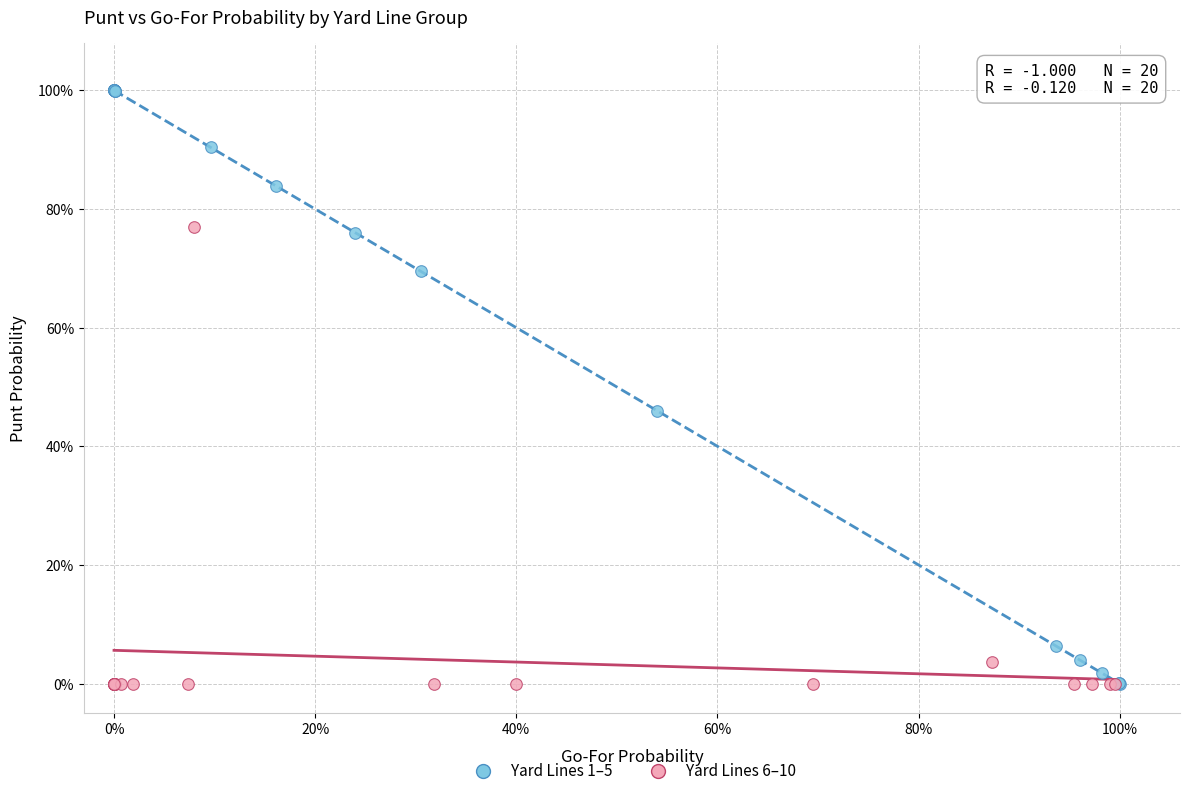

Which series reaches the maximum Y coordinate?

Yard Lines 1–5